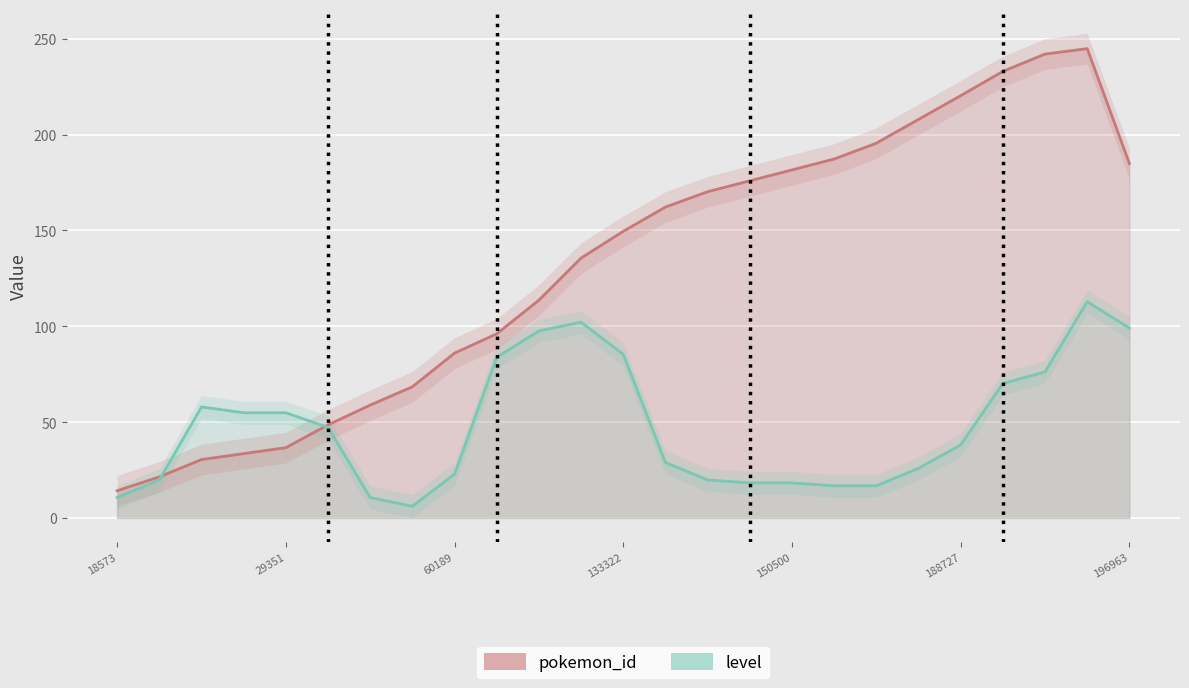

At which category is the sum across all series the highest?

23